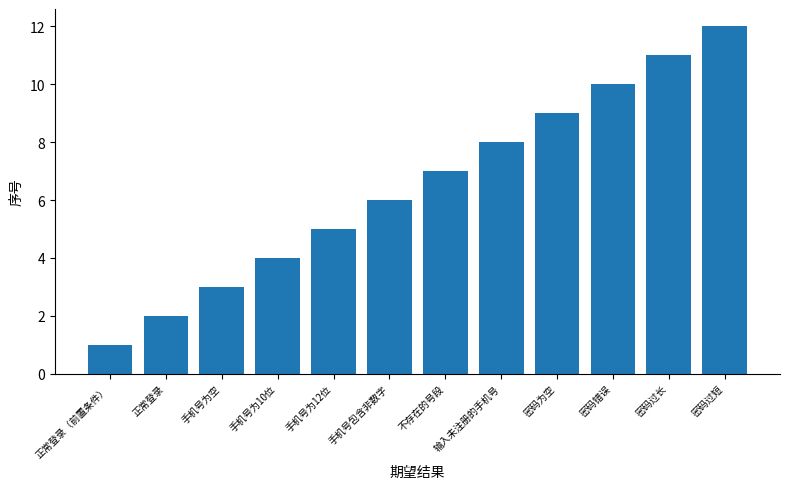

At which category does the chart reach its peak across all series?

密码过短